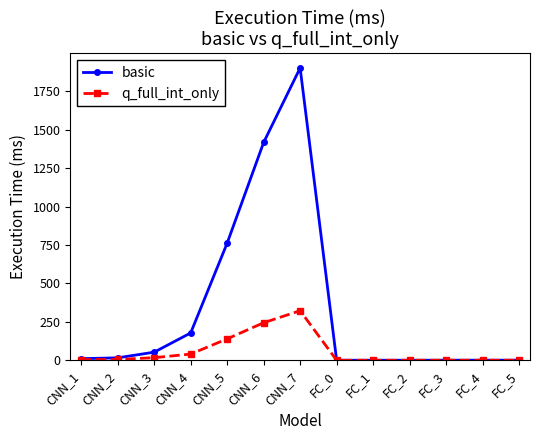

Is the value of basic at CNN_7 greater than the value of q_full_int_only at CNN_1?

Yes